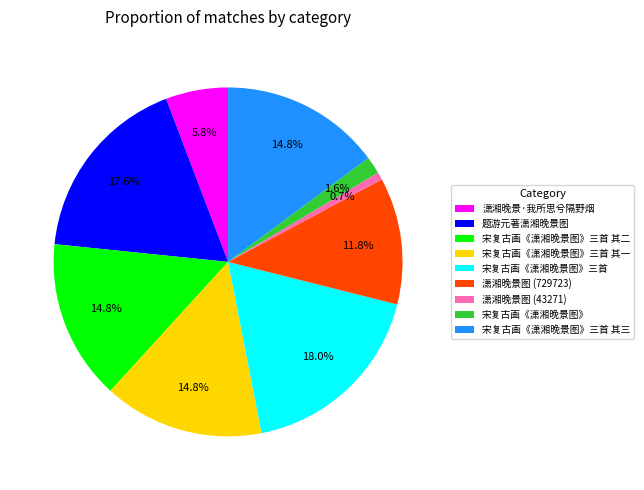

How many slices are in this pie chart?

9